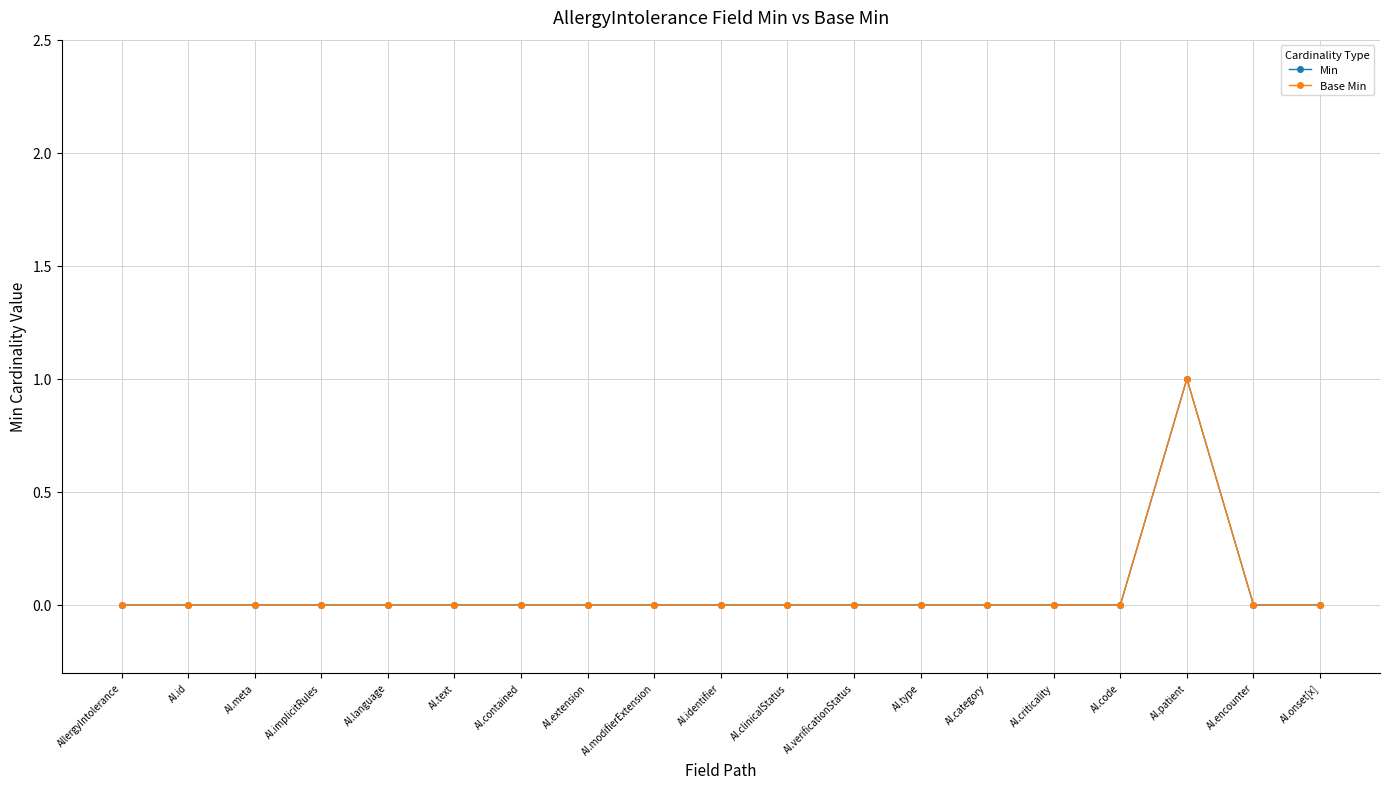

What is the difference between the Base Min values at AI.encounter and AI.patient?

1